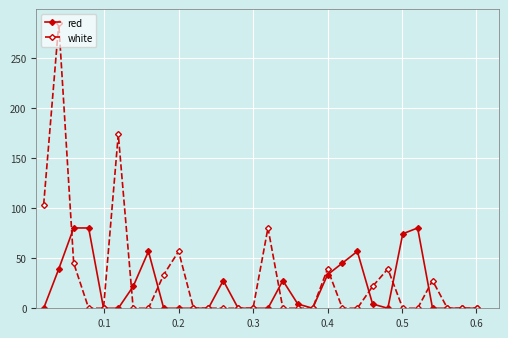

True or false: white has more than 1 interior local peaks.

True